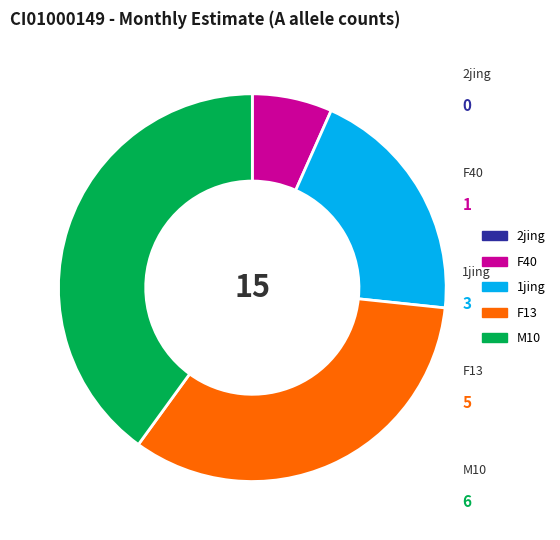

True or false: F40 accounts for 1% of the total.

False